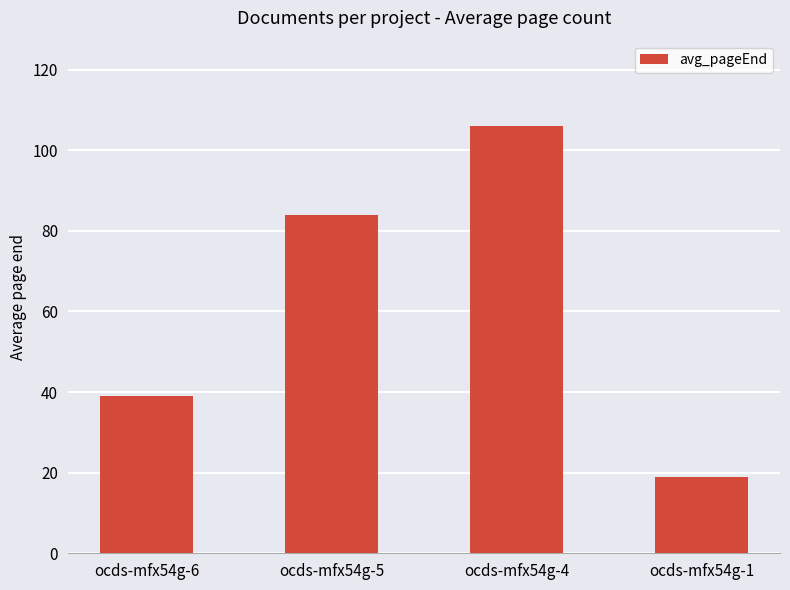

Is it true that the value at ocds-mfx54g-5 is 84?

True